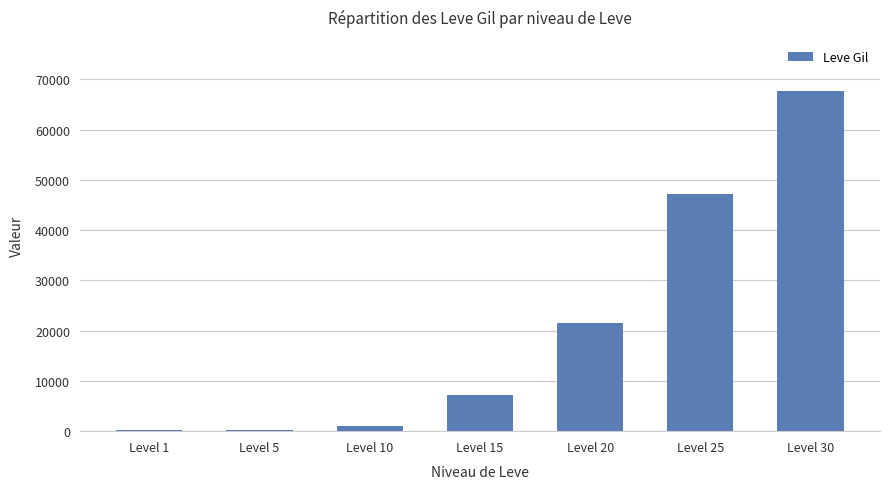

Between Level 5 and Level 10, which is larger?

Level 10